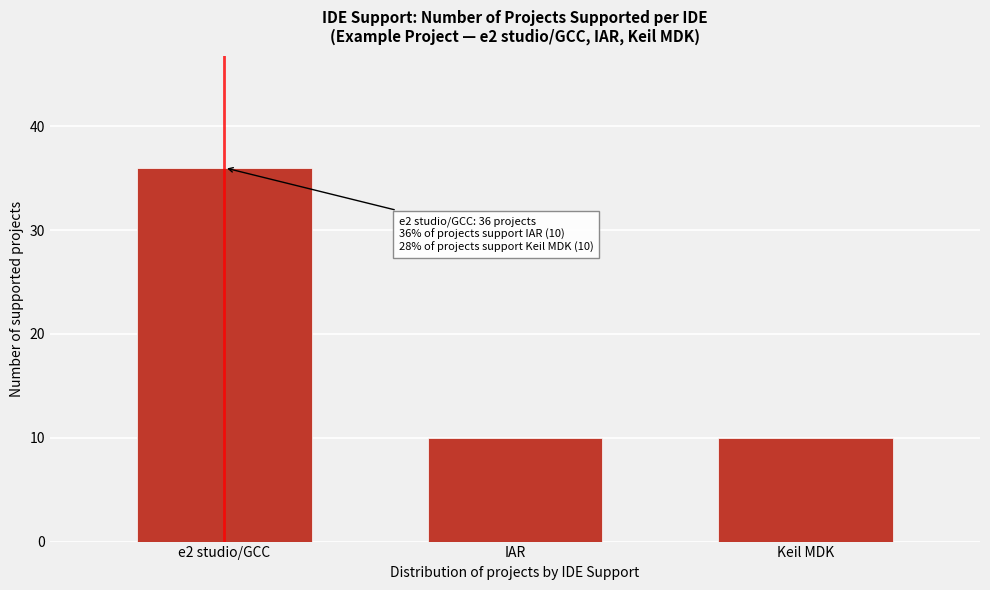

Reading left to right, extract all data points from this chart.

36	10	10